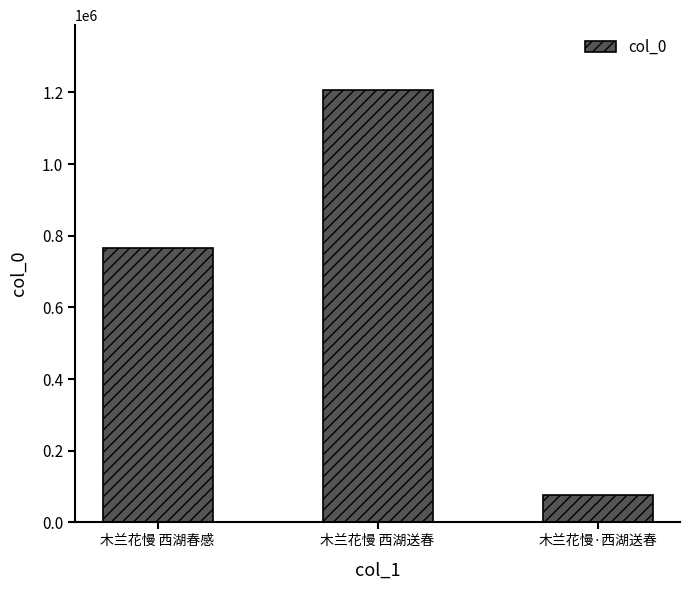

What is the difference between the maximum and minimum values?

1131185